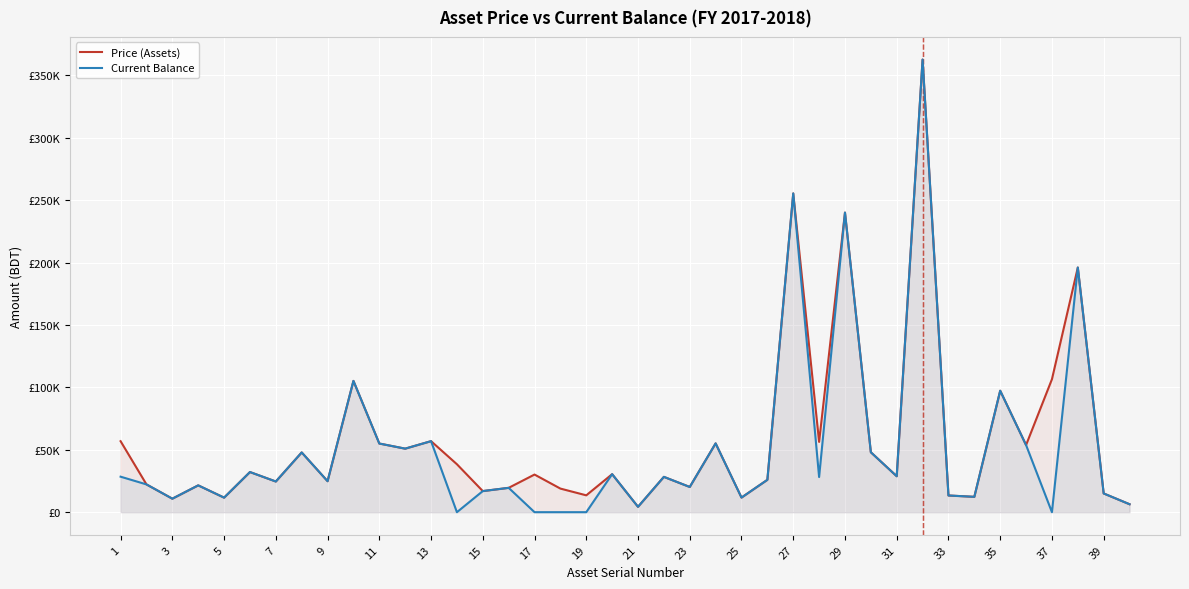

What are all the series names shown in the legend?

Price (Assets), Current Balance